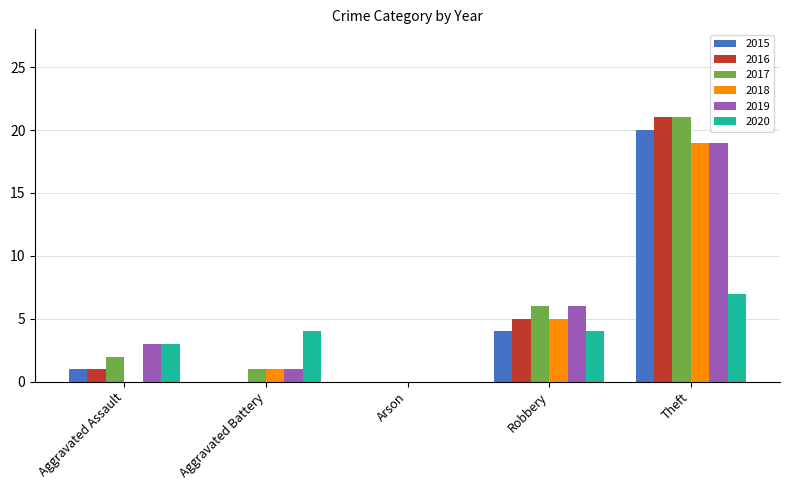

What is the sum of all 2018 values?

25